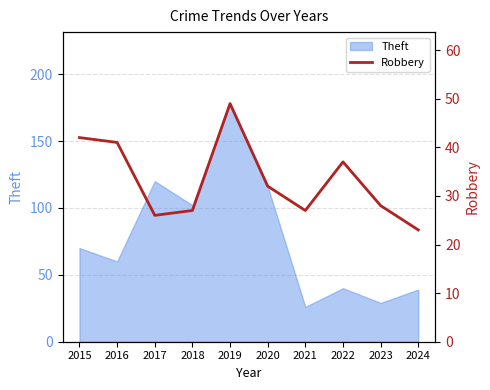

Reading left to right, what are all the values shown in this chart?

2015=42	2016=41	2017=26	2018=27	2019=49	2020=32	2021=27	2022=37	2023=28	2024=23